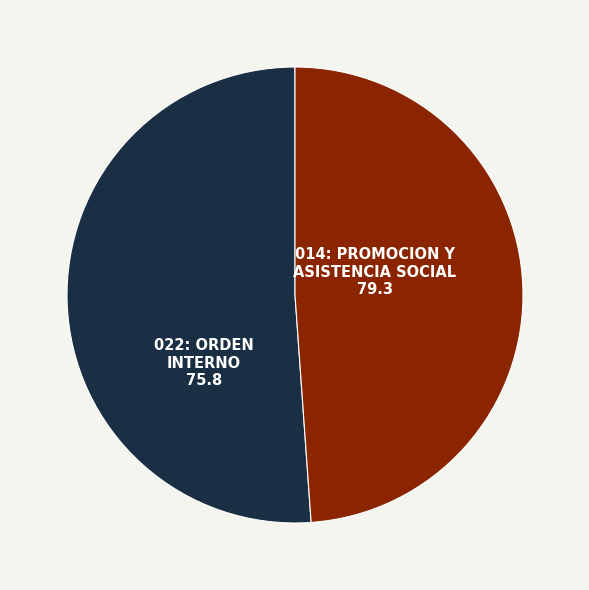

What is the smallest slice in the pie chart?

022: ORDEN INTERNO